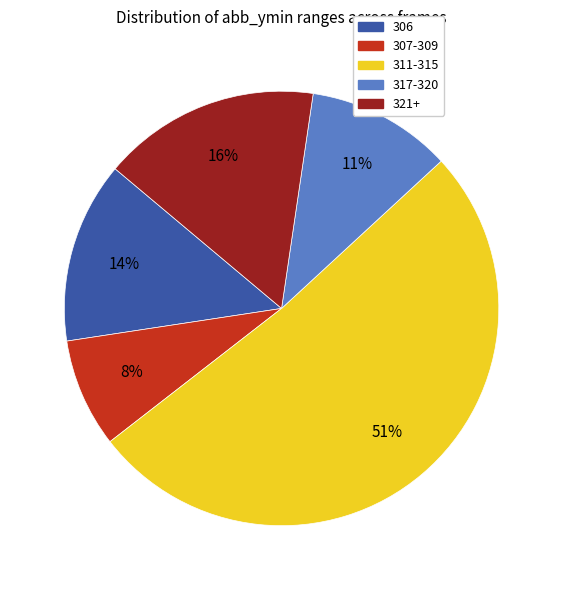

To the nearest percent, what is the average slice percentage?

20%